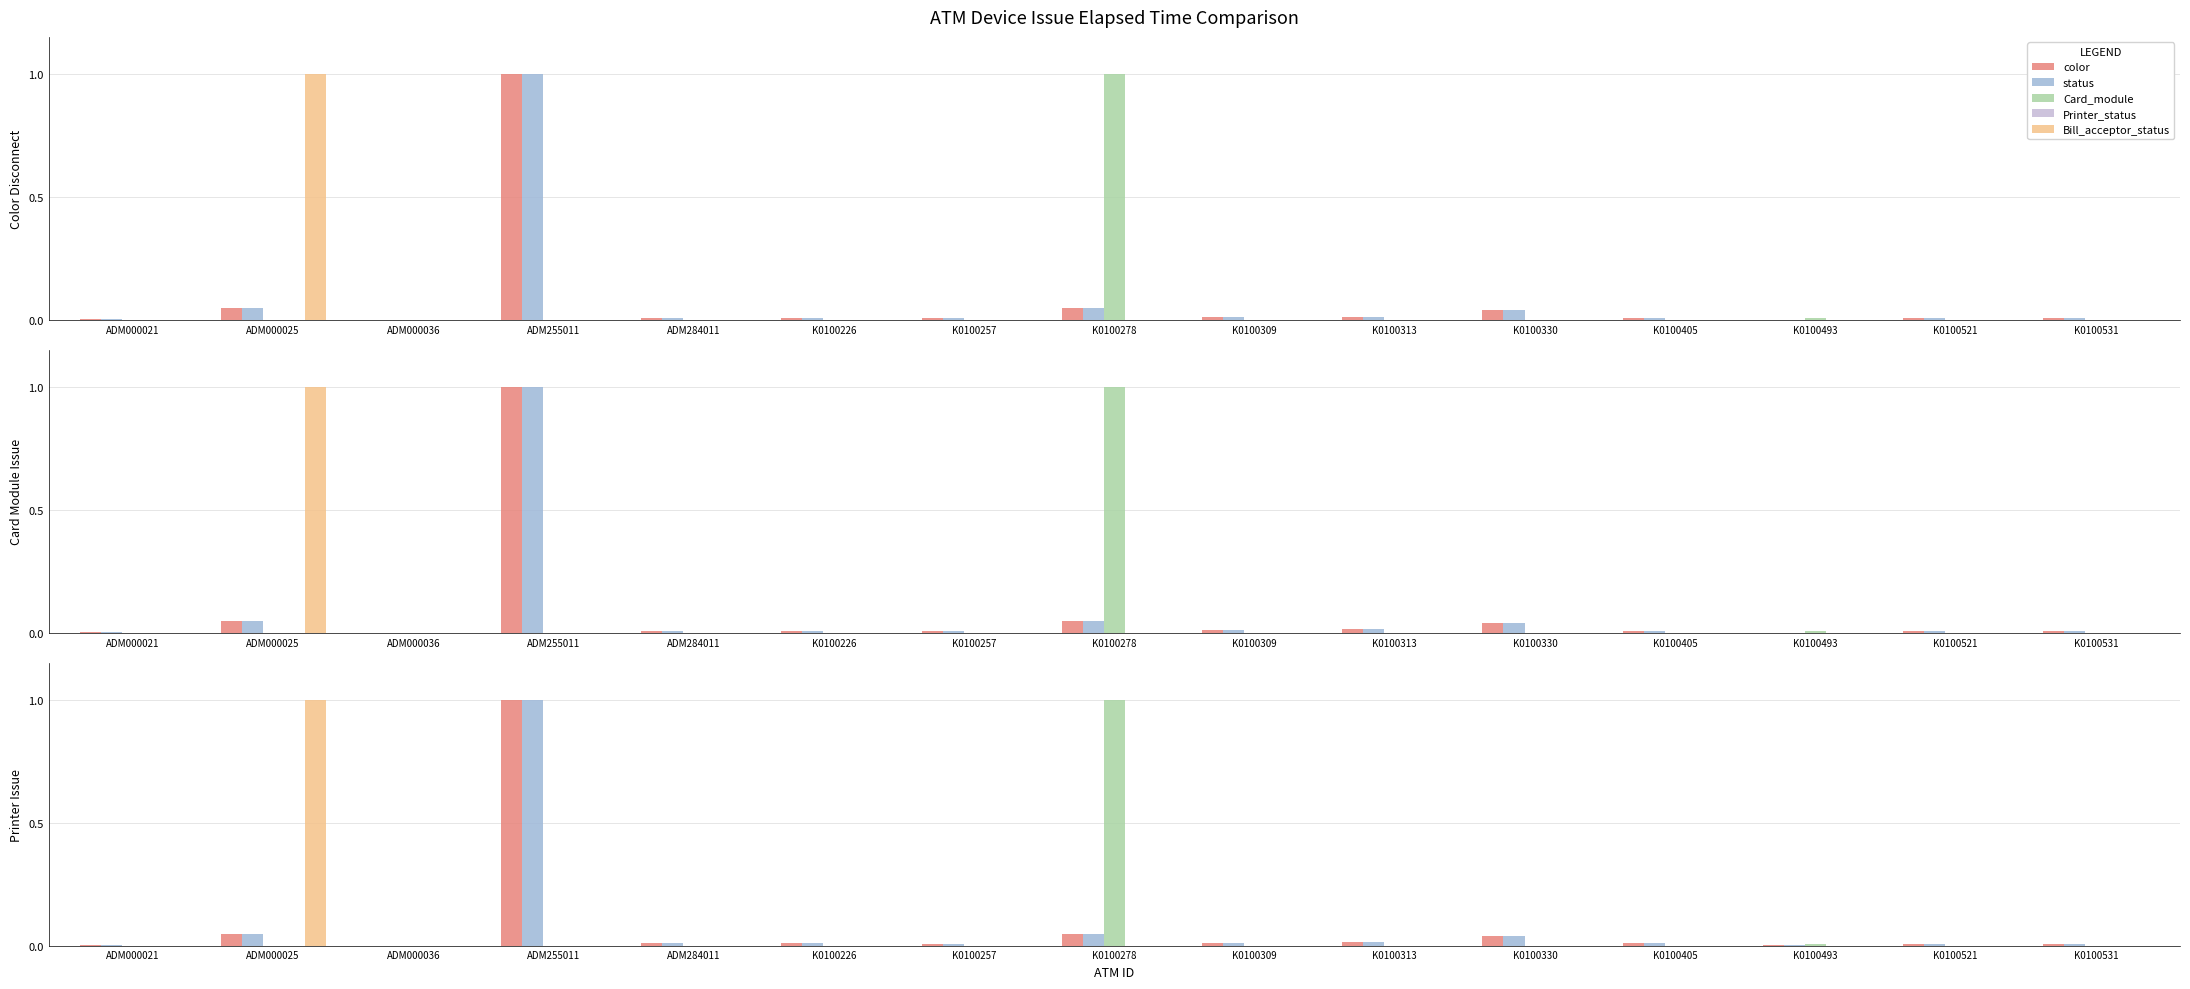

Reading left to right, extract all data points from this chart.

color: 0.0	0.0	0.0	1.0	0.0	0.0	0.0	0.0	0.0	0.0	0.0	0.0	0.0	0.0	0.0
status: 0.0	0.0	0.0	1.0	0.0	0.0	0.0	0.0	0.0	0.0	0.0	0.0	0.0	0.0	0.0
Card_module: 0.0	0.0	0.0	0.0	0.0	0.0	0.0	1.0	0.0	0.0	0.0	0.0	0.0	0.0	0.0
Printer_status: 0.0	0.0	0.0	0.0	0.0	0.0	0.0	0.0	0.0	0.0	0.0	0.0	0.0	0.0	0.0
Bill_acceptor_status: 0.0	1.0	0.0	0.0	0.0	0.0	0.0	0.0	0.0	0.0	0.0	0.0	0.0	0.0	0.0